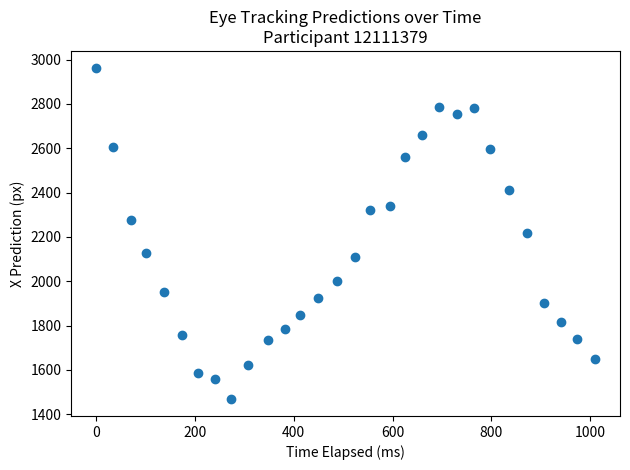

What is the range of X values (max minus min)?

1009.7